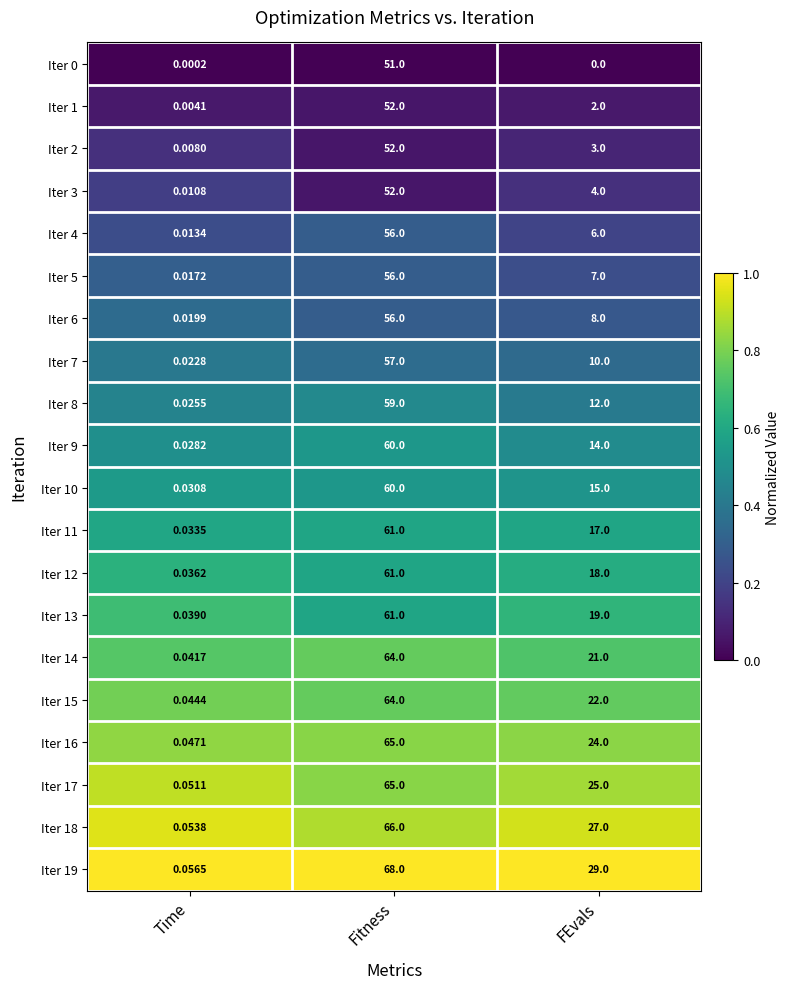

Where is Iter 16 nearest to the value 32?

FEvals